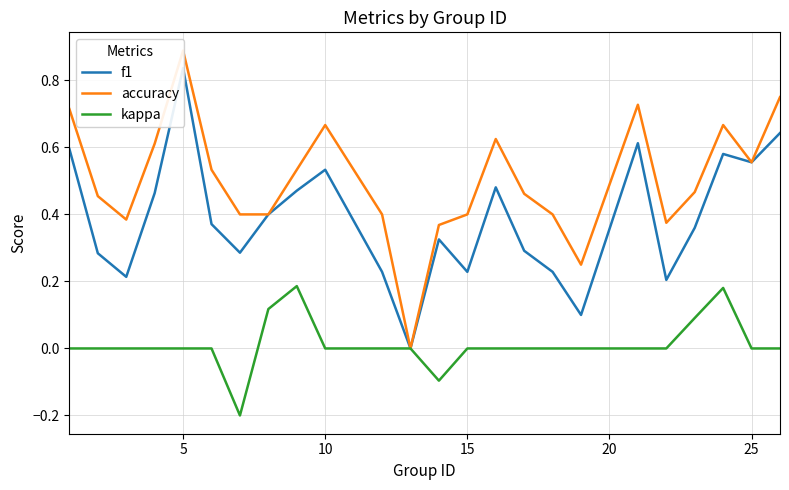

The value of kappa at 5 is 0.0. True or false?

True